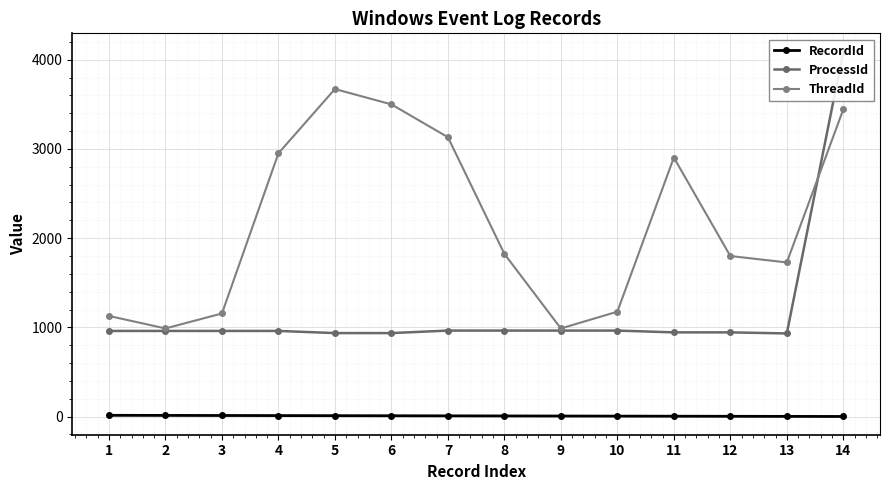

After their last crossing, which series has the higher values: ThreadId or ProcessId?

ProcessId